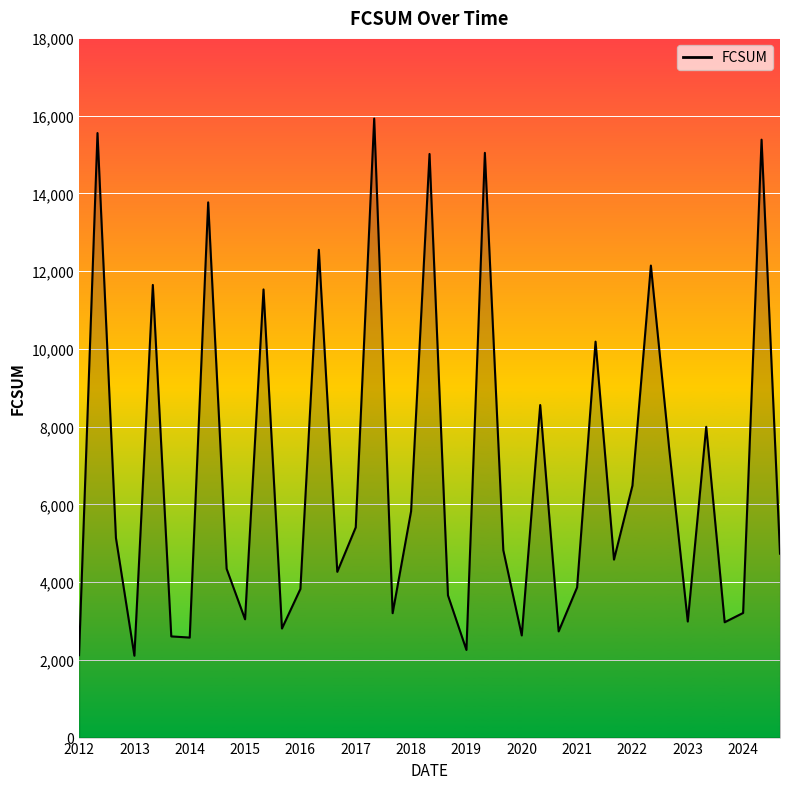

What is the maximum value shown in the chart?

15925